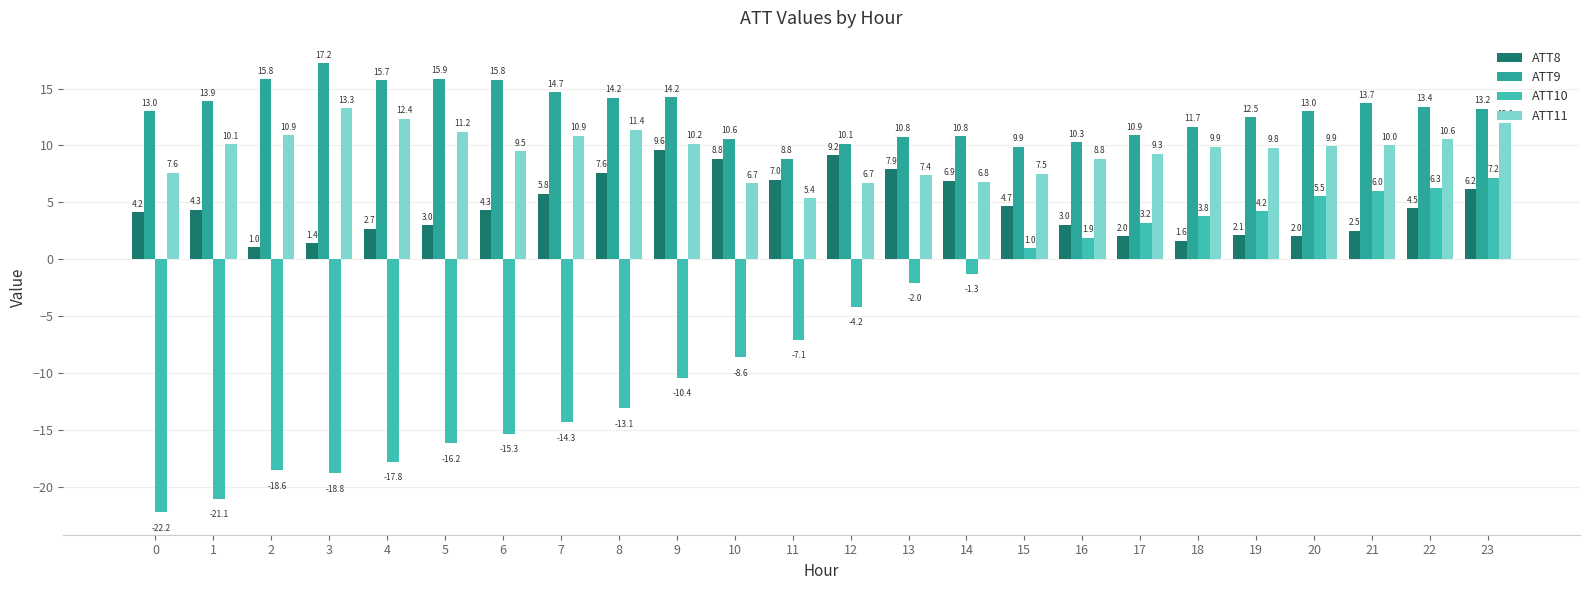

Reading left to right, extract all data points from this chart.

ATT8: 4.2	4.3	1.0	1.4	2.7	3.0	4.3	5.8	7.6	9.6	8.8	7.0	9.2	7.9	6.9	4.7	3.0	2.0	1.6	2.1	2.0	2.5	4.5	6.2
ATT9: 13.0	13.9	15.8	17.2	15.7	15.9	15.8	14.7	14.2	14.2	10.6	8.8	10.1	10.8	10.8	9.9	10.3	10.9	11.7	12.5	13.0	13.7	13.4	13.2
ATT10: -22.2	-21.1	-18.6	-18.8	-17.8	-16.2	-15.3	-14.3	-13.1	-10.4	-8.6	-7.1	-4.2	-2.0	-1.3	1.0	1.9	3.2	3.8	4.2	5.5	6.0	6.3	7.2
ATT11: 7.6	10.1	10.9	13.3	12.4	11.2	9.5	10.9	11.4	10.2	6.7	5.4	6.7	7.4	6.8	7.5	8.8	9.3	9.9	9.8	9.9	10.0	10.6	12.0